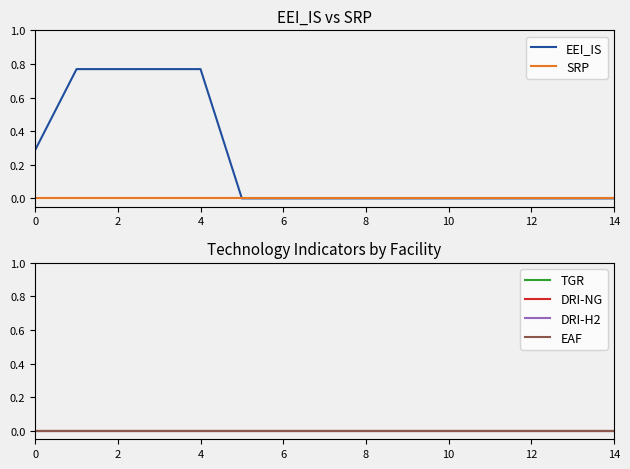

Is it true that EEI_IS equals 0.4 at 4?

False